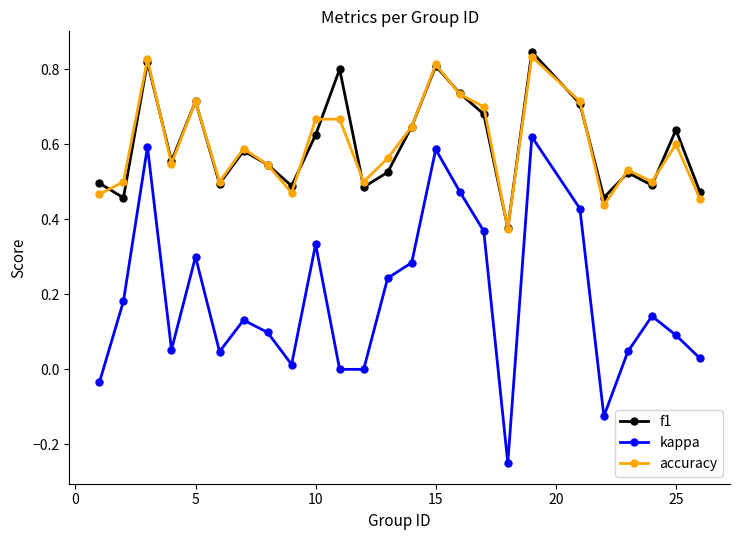

How many interior local peaks does the f1 series have?

8